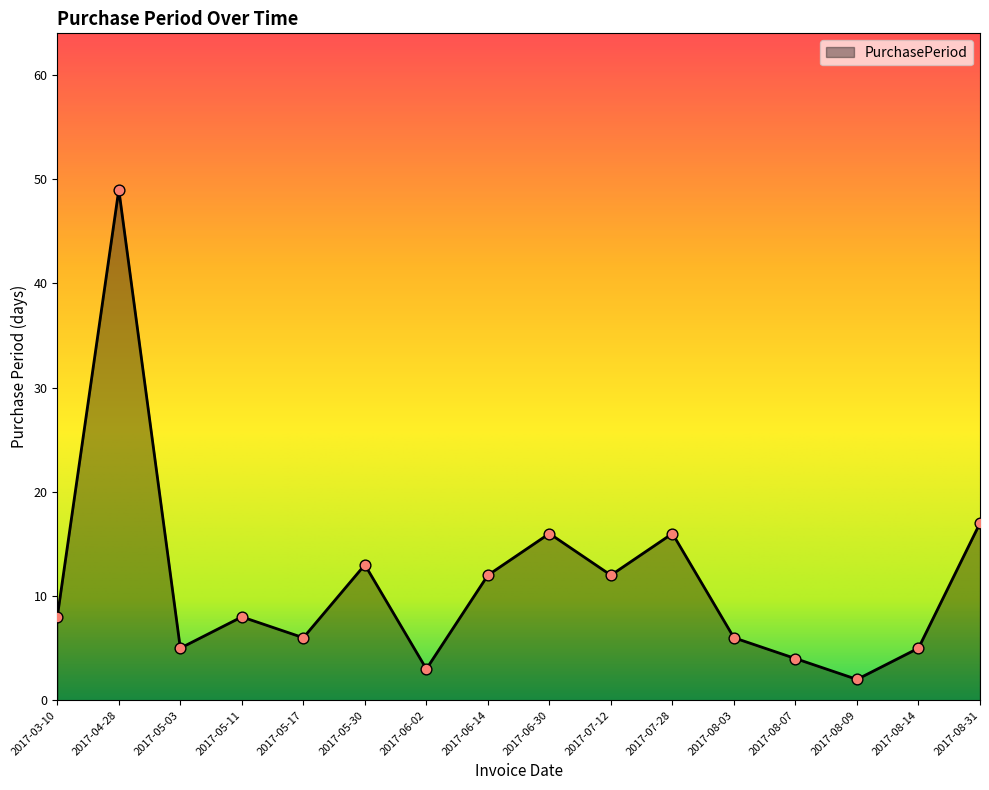

Between 2017-07-12 and 2017-06-30, which is larger?

2017-06-30